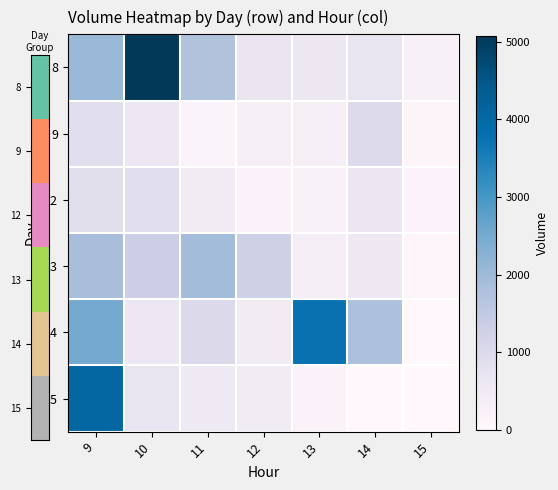

What is the difference between the highest and lowest values at 12?

1131